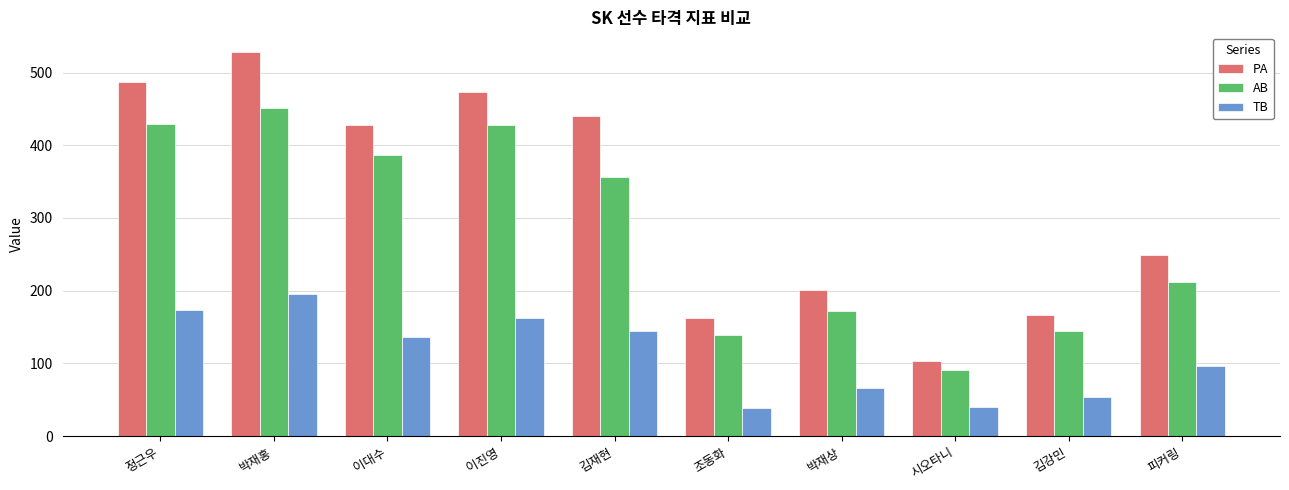

At how many categories does at least one series exceed 257?

5